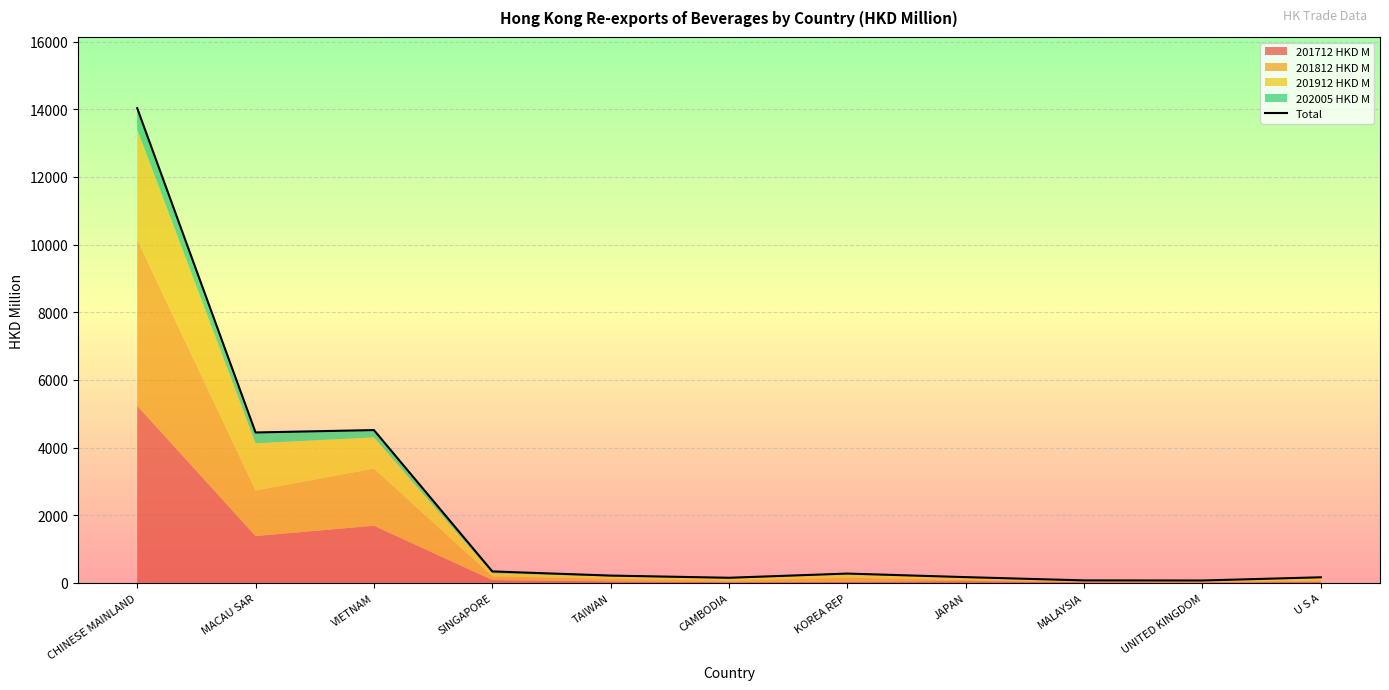

What is the label of the 3rd point from the right?

MALAYSIA